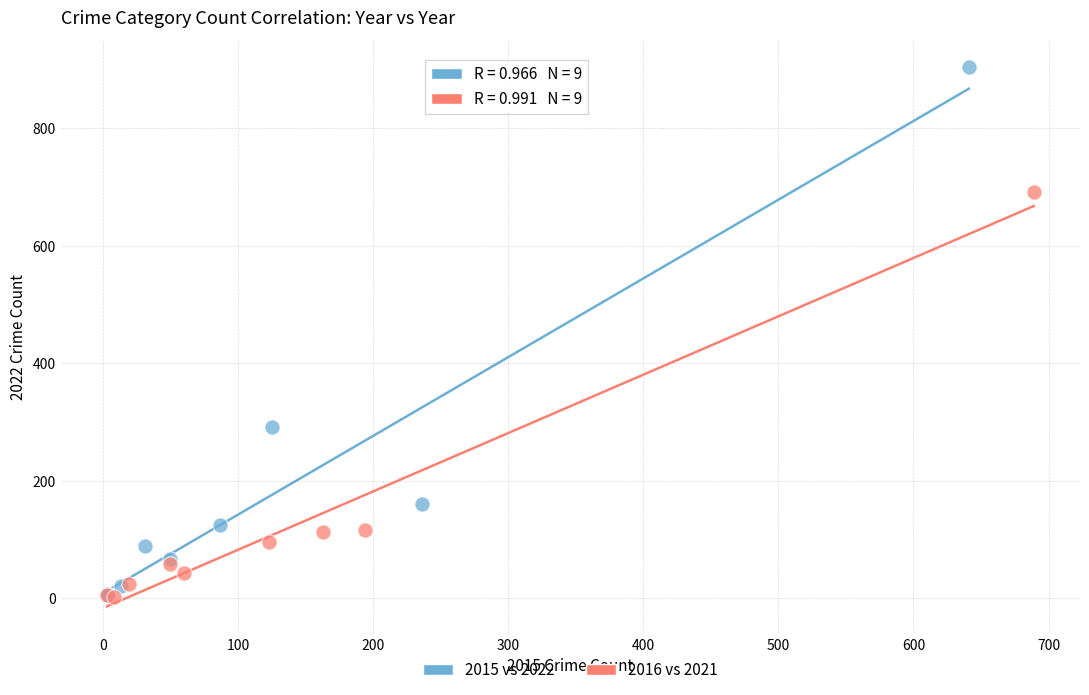

Which series has the largest Y range (max minus min)?

2015 vs 2022